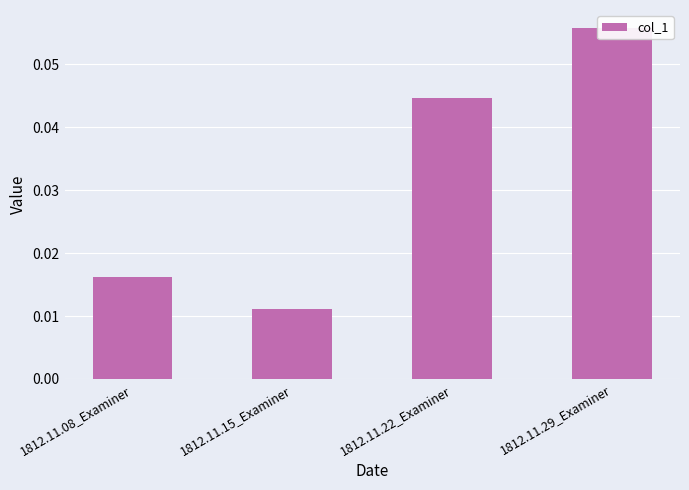

Reading left to right, transcribe all the data shown in this chart.

0.0	0.0	0.0	0.1